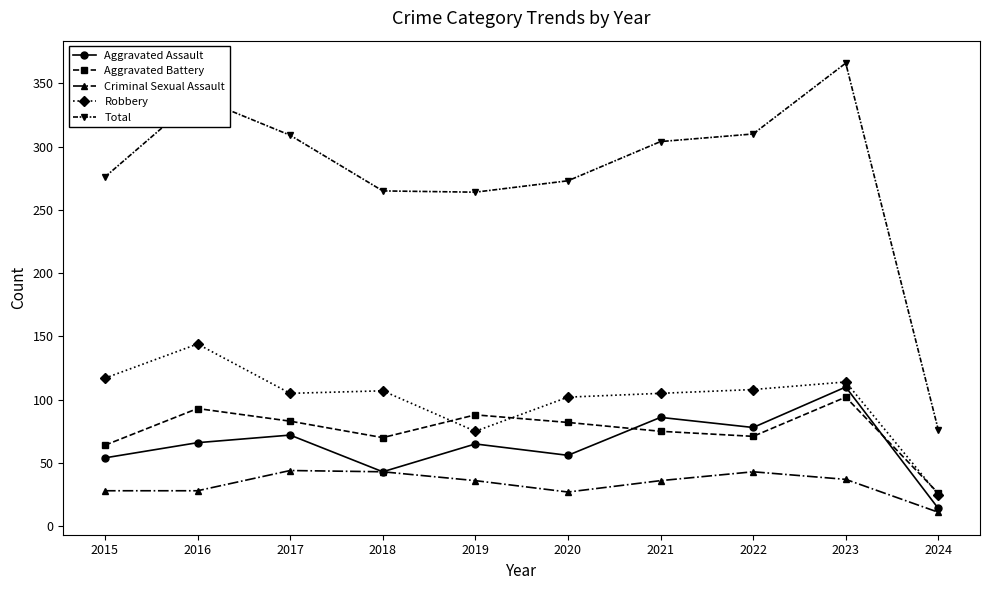

The value of Aggravated Battery at 2024 is 26. True or false?

True